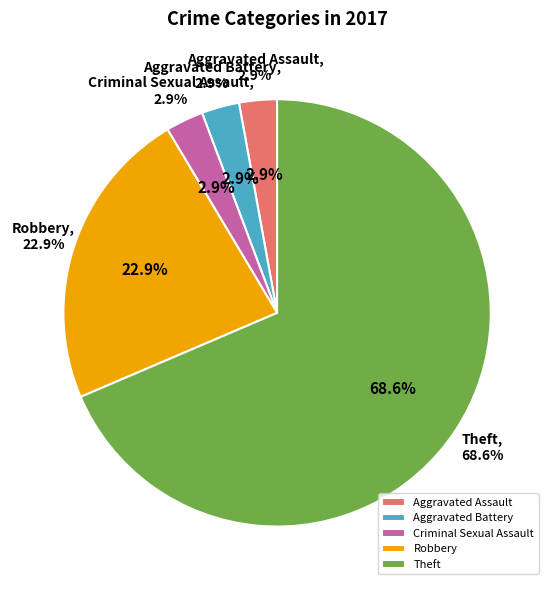

Is there a majority slice in this chart?

Yes